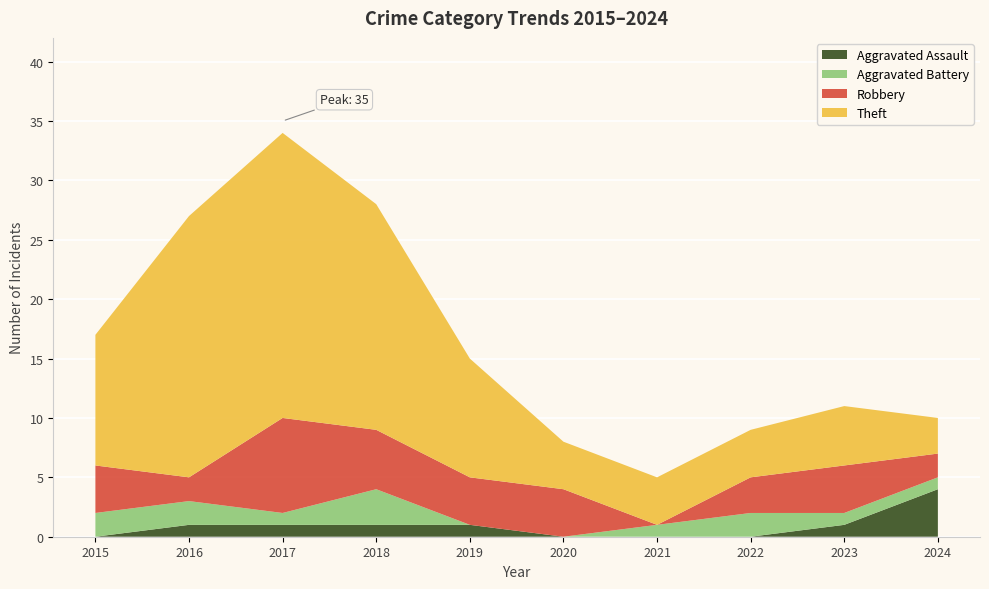

What is the highest value of the Aggravated Assault series?

4